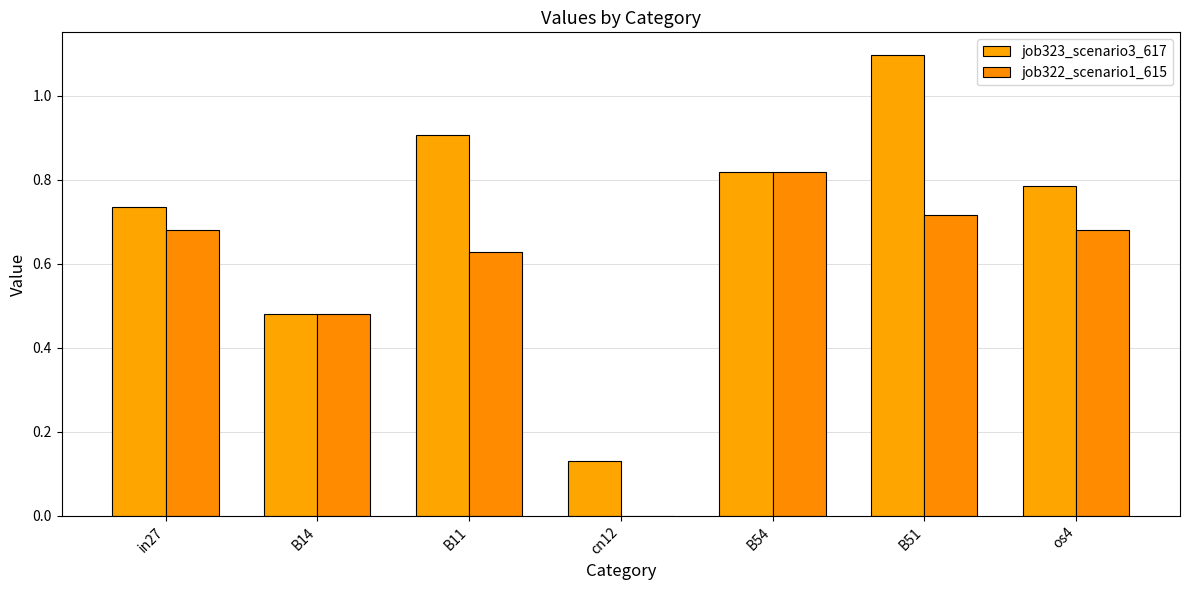

What is the maximum value shown in the chart?

1.1